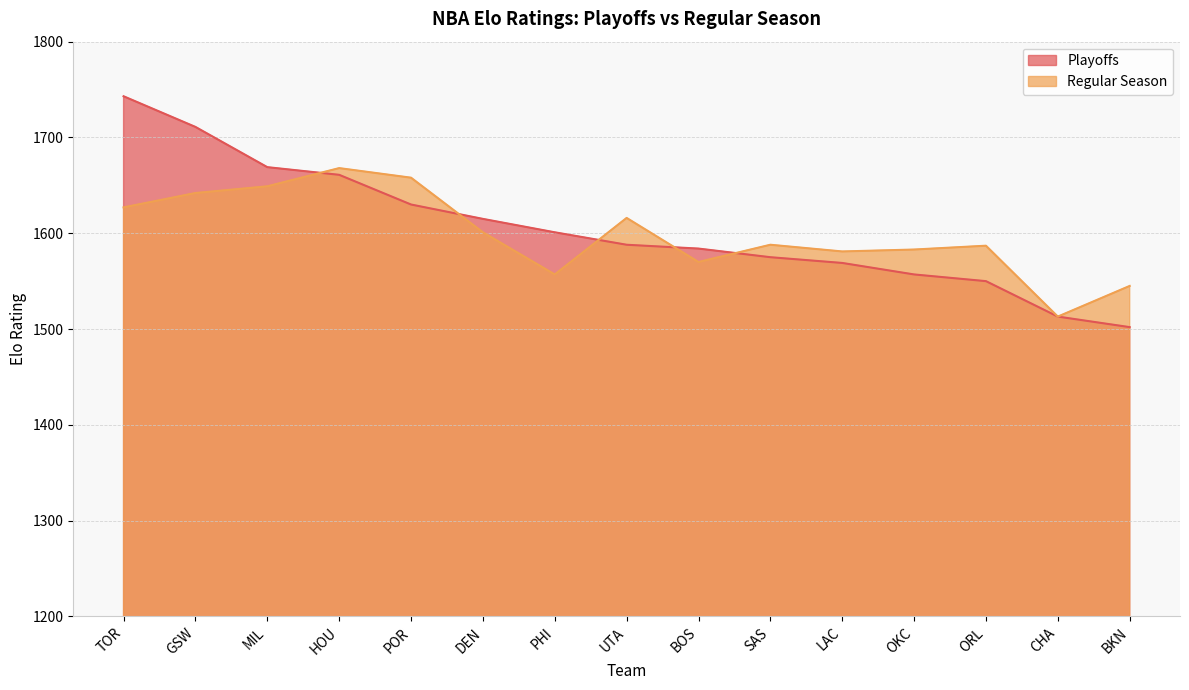

Where is Playoffs nearest to the value 1622?

DEN